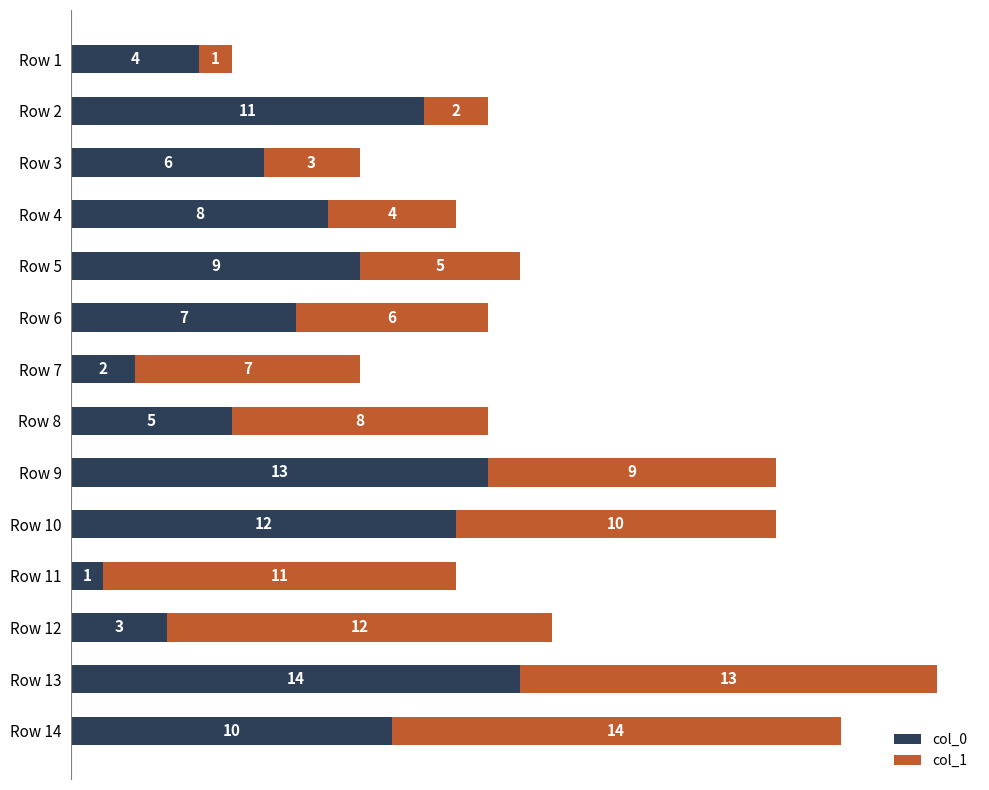

At which label is col_0 closest to 7?

Row 6